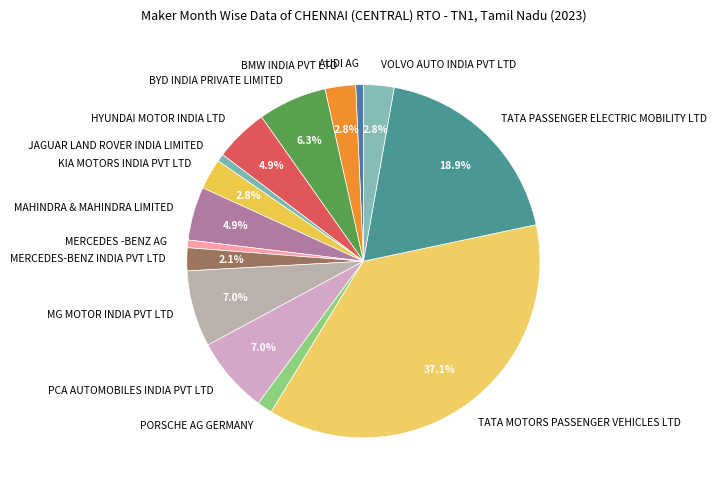

Which slice is the largest?

TATA MOTORS PASSENGER VEHICLES LTD